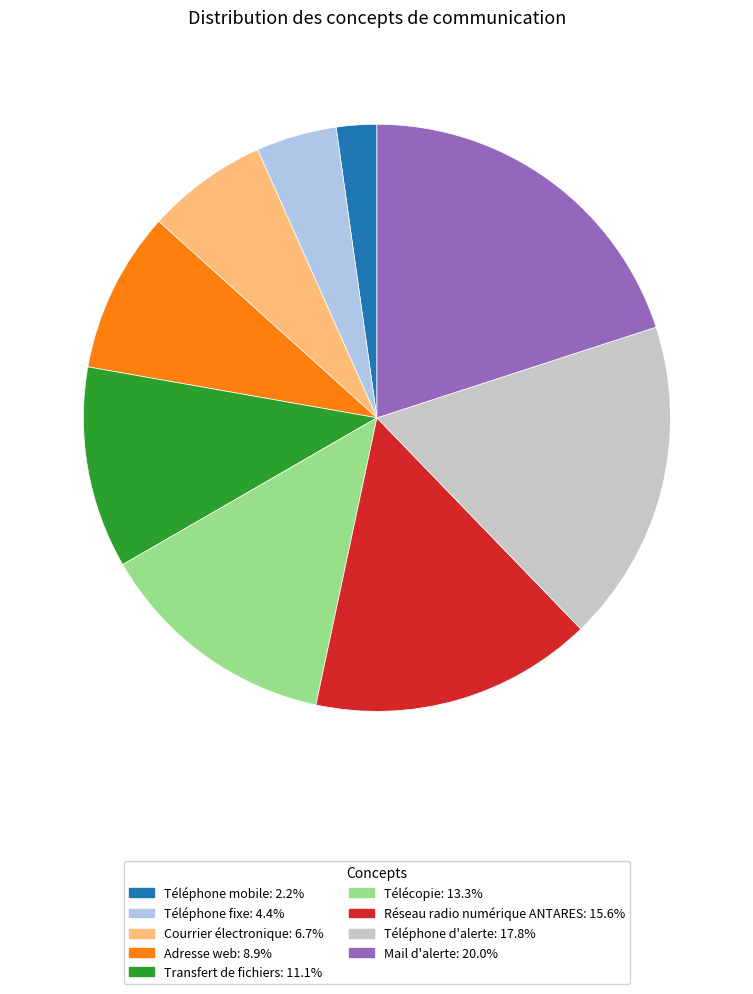

Is it true that Transfert de fichiers is 3% of the pie?

False